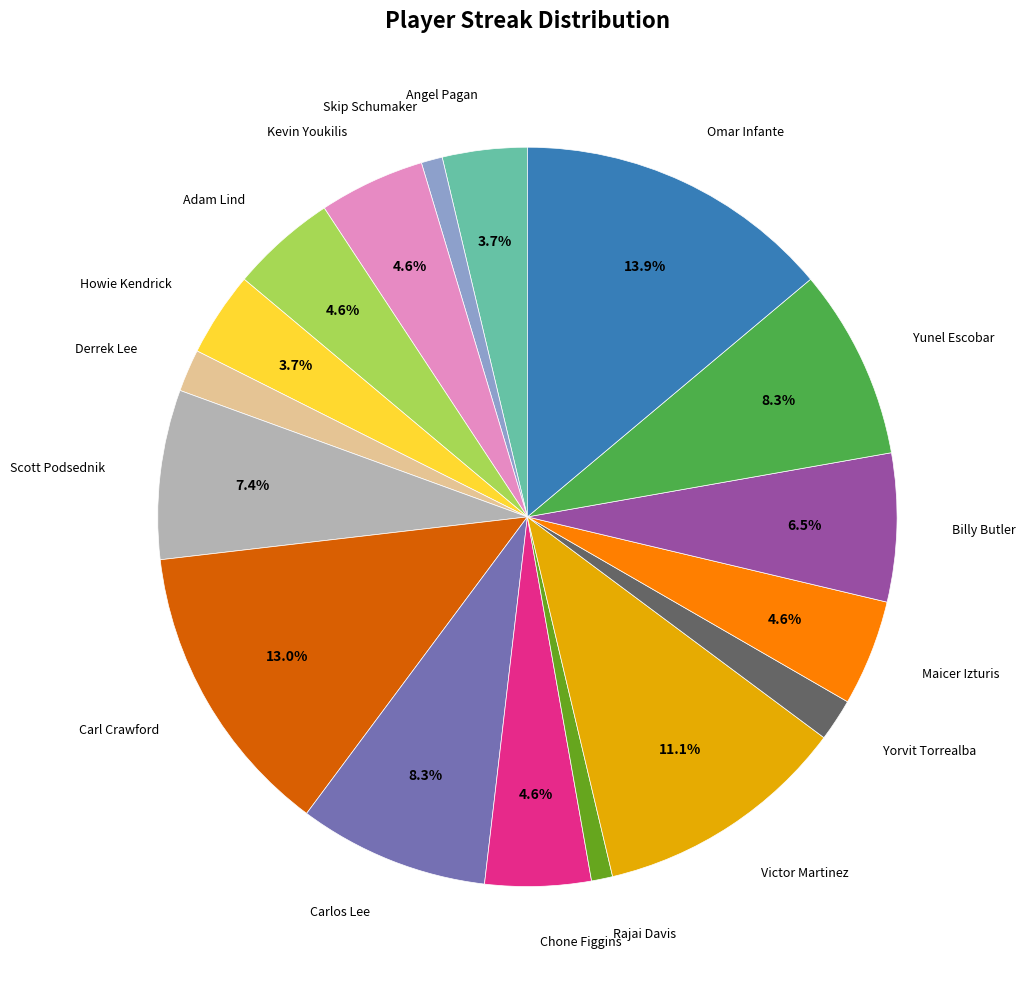

Count the number of slices in the pie.

17